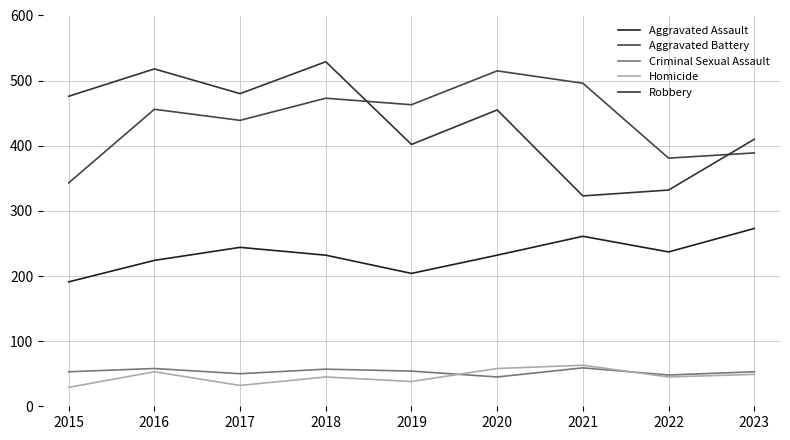

Reading left to right, extract all data points from this chart.

Aggravated Assault: 191	224	244	232	204	232	261	237	273
Aggravated Battery: 343	456	439	473	463	515	496	381	389
Criminal Sexual Assault: 53	58	50	57	54	45	59	48	53
Homicide: 29	53	32	45	38	58	63	45	49
Robbery: 476	518	480	529	402	455	323	332	410